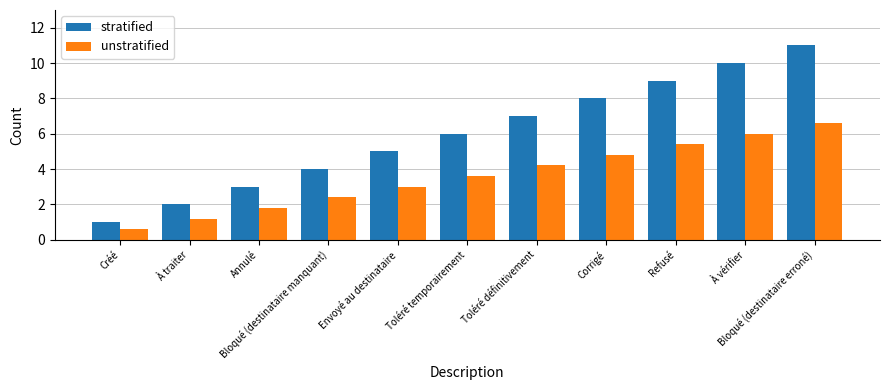

The value of unstratified at Bloqué (destinataire manquant) is 0.8. True or false?

False